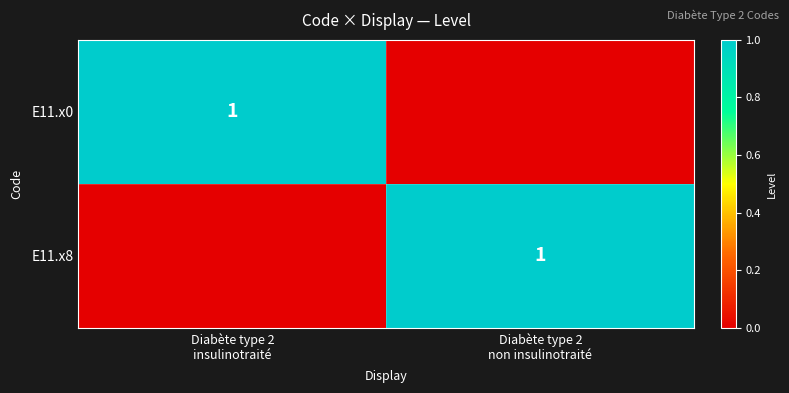

What is the difference between the maximum and minimum values in the row_1 series?

1